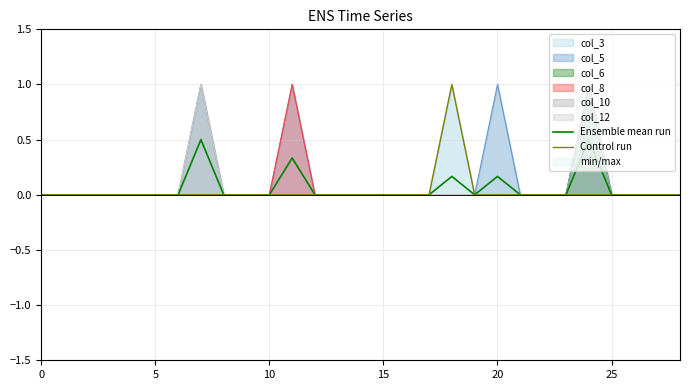

Which has a higher value, 7 or 19?

7